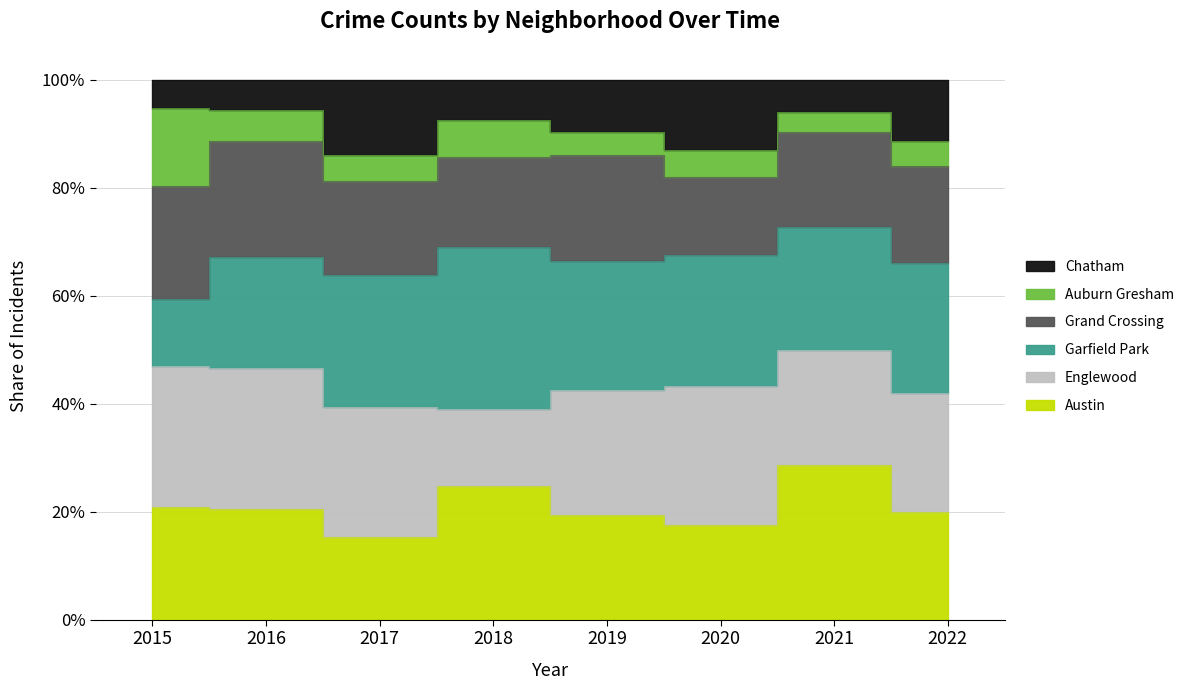

What is the approximate value of Grand Crossing at 2020, to the nearest 10?

30